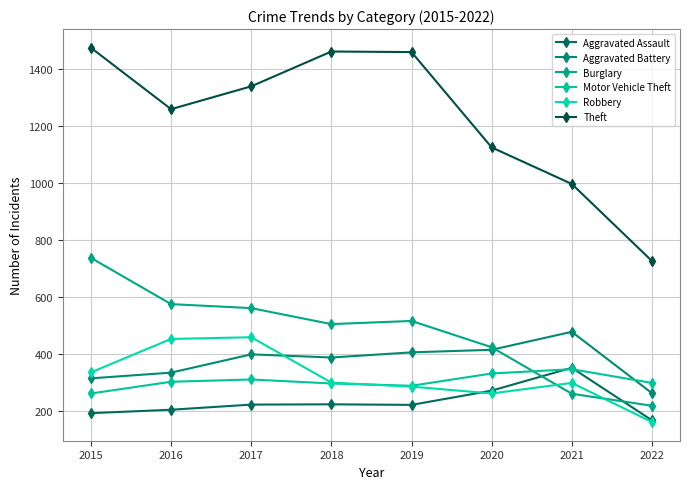

Which series has the largest range (max minus min)?

Theft